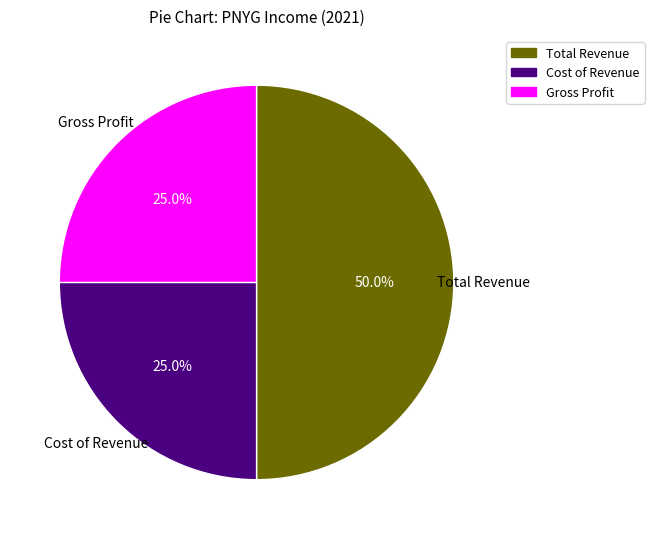

Do Total Revenue and Gross Profit together represent more than half of the pie?

Yes